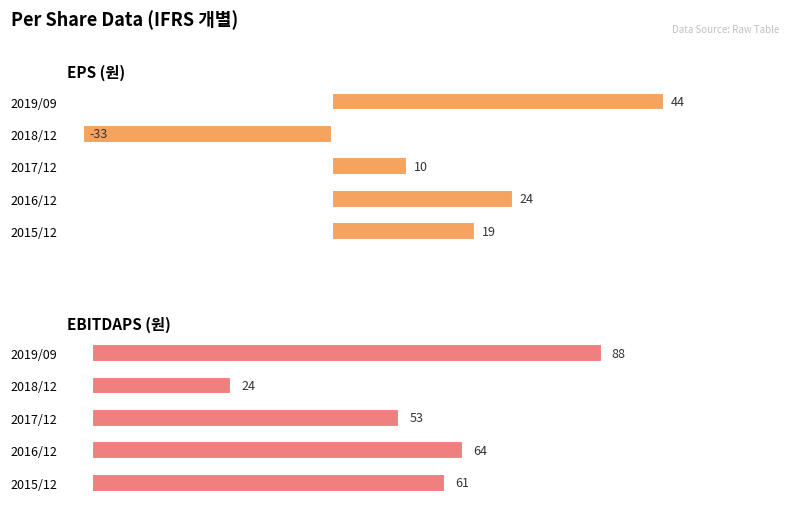

What is the average value of the EPS (원) series?

13